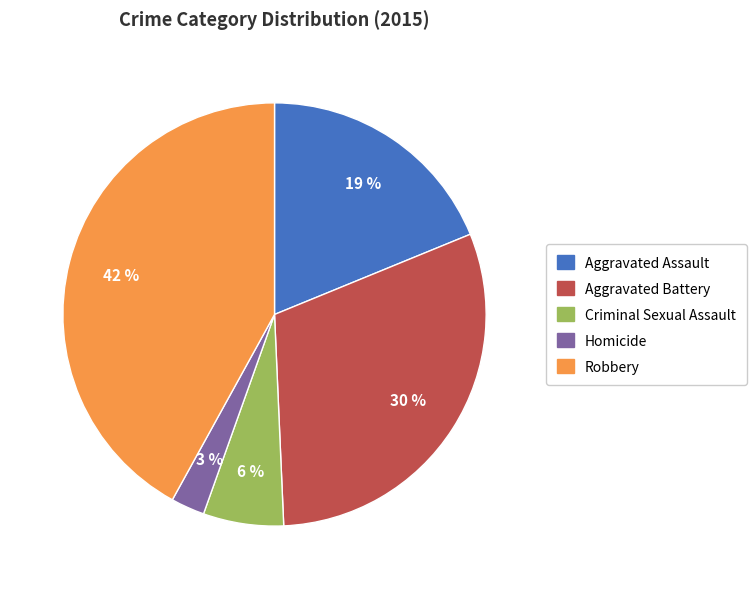

To the nearest percent, what is the difference between the largest and smallest slice percentages?

39%